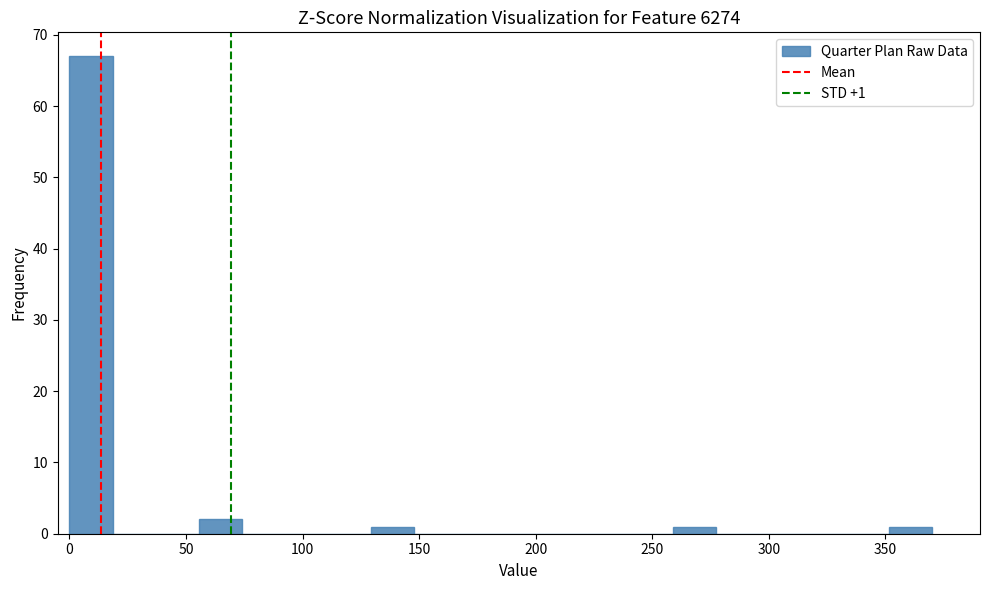

Around what value on the x-axis is the tallest bar? Give the approximate position of its centre, as read against the axis.

10